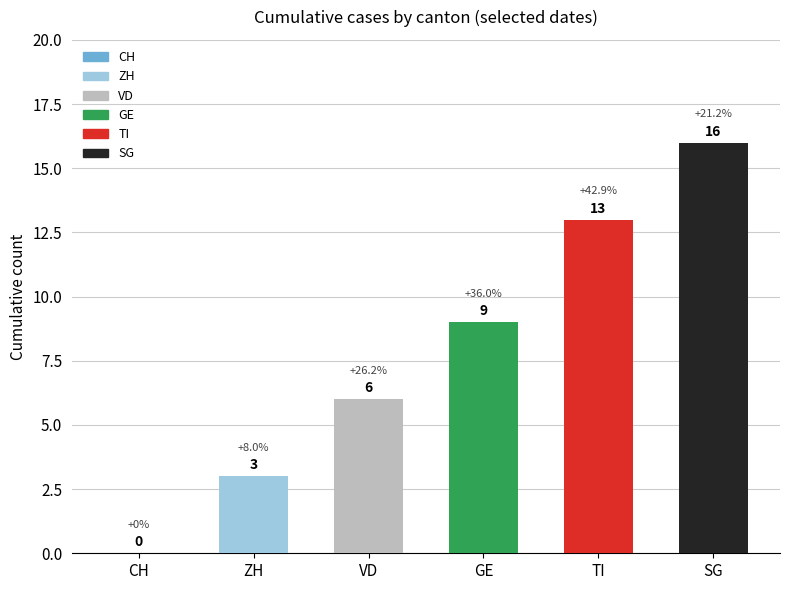

What is the ratio of the value at VD to the value at SG?

0.4